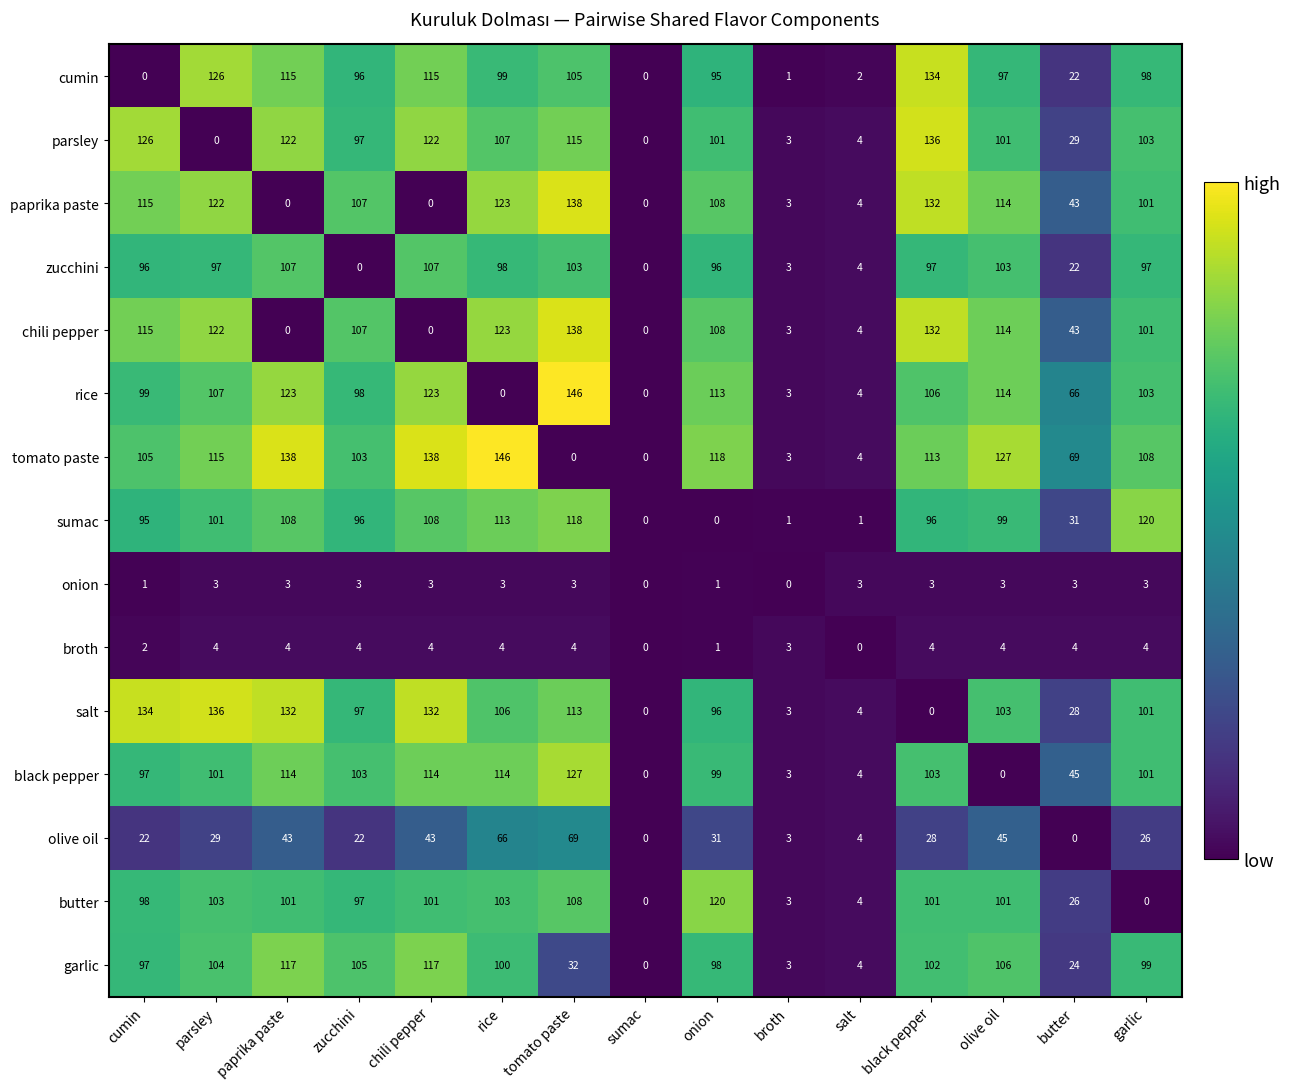

Where is olive oil nearest to the value 34?

onion